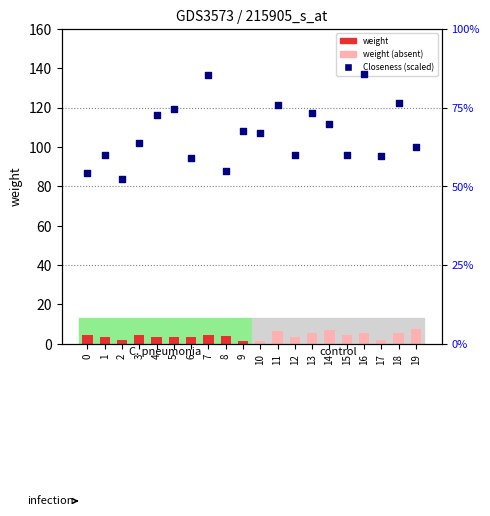

Which series contains the highest Y value?

Closeness (scaled)